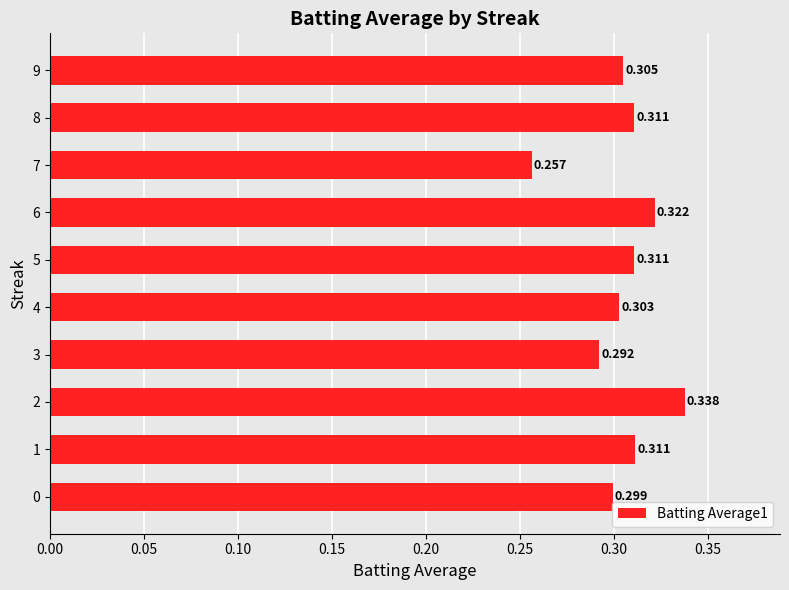

How many categories are shown in the chart?

10